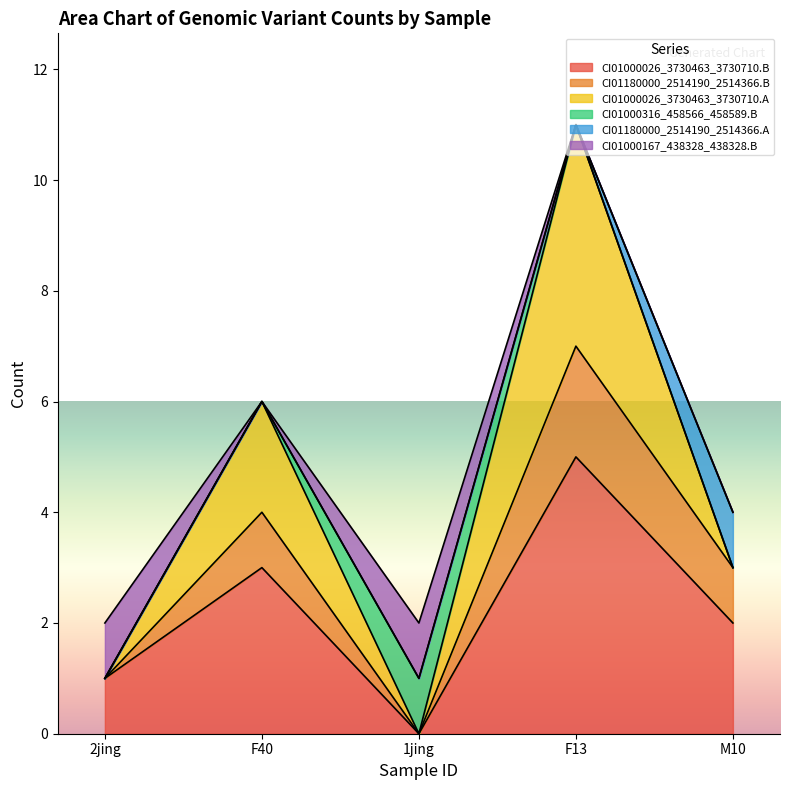

What is the total value across all series at M10?

4